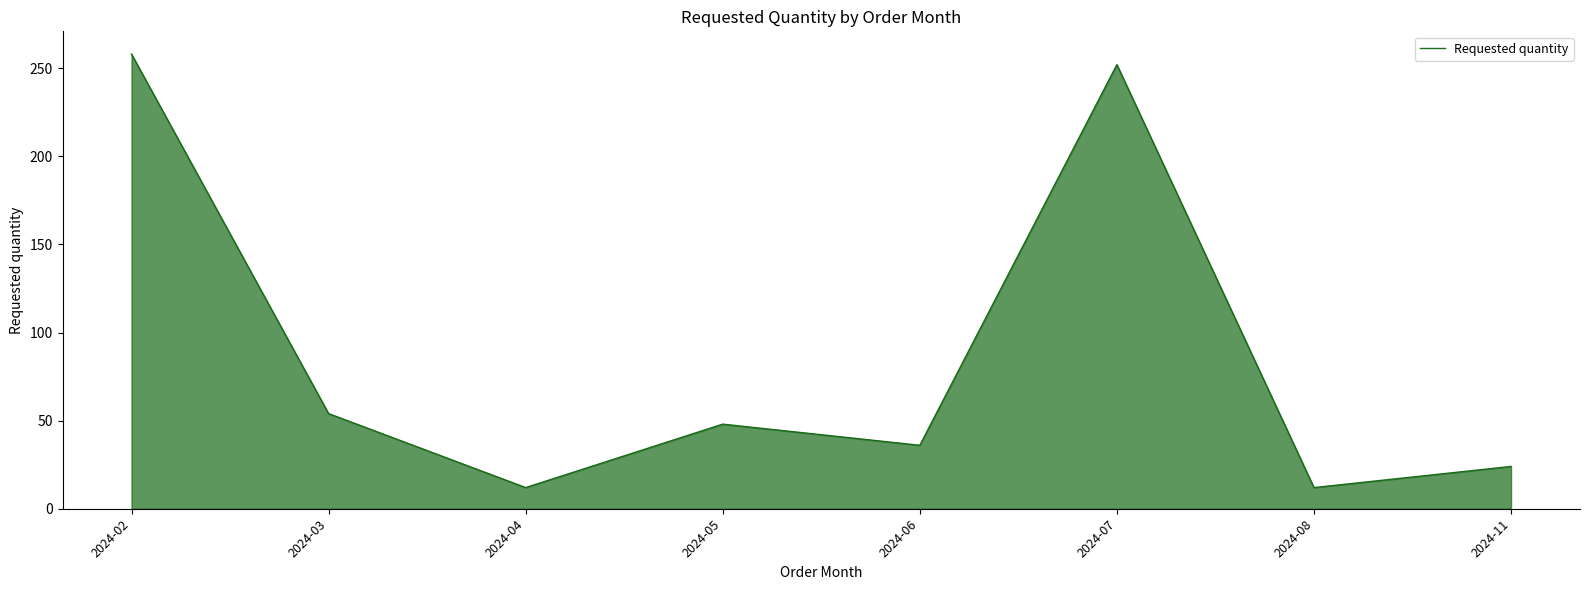

The value at 2024-06 is 21. True or false?

False